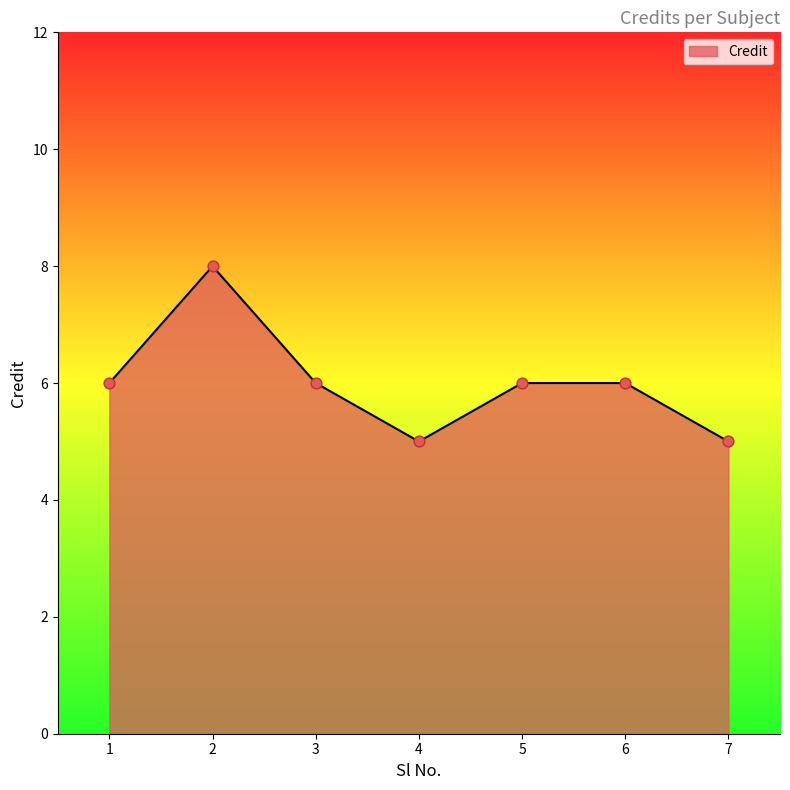

What is the change in value from 1 to 4?

-1